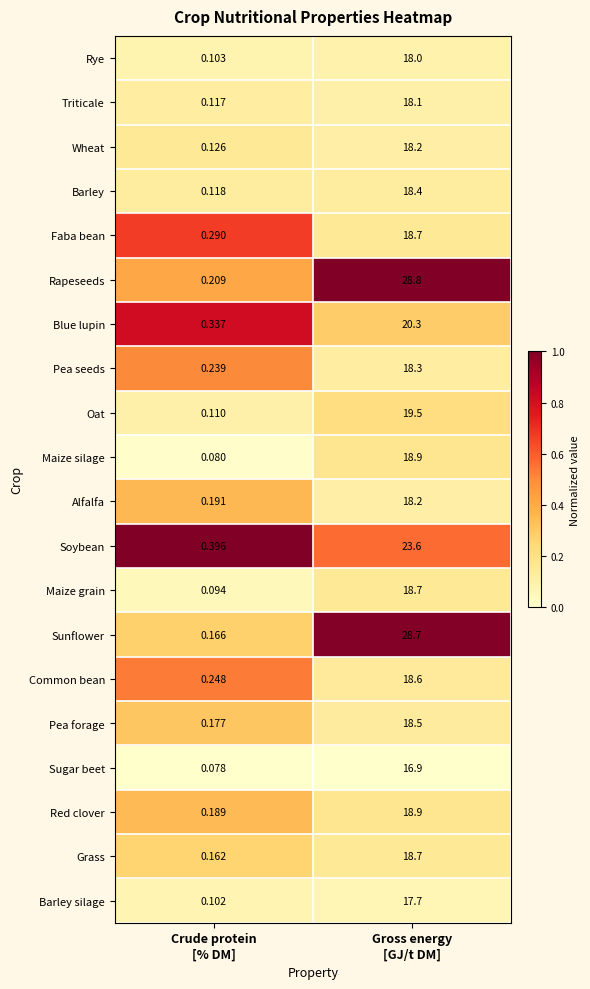

How many data points does each series have?

2